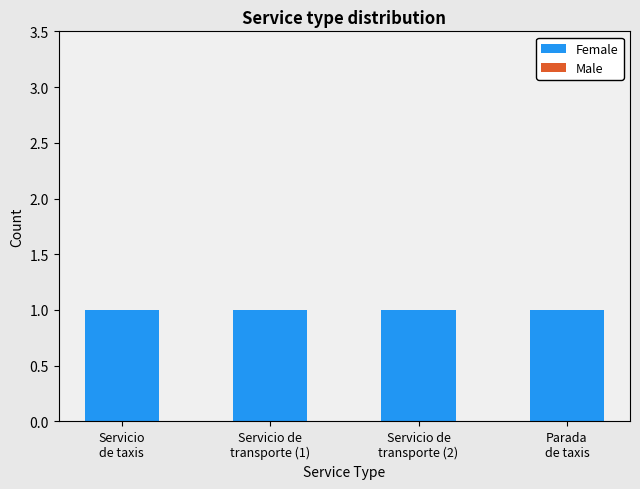

Rank the series at Parada
de taxis from lowest to highest value.

Male, Female